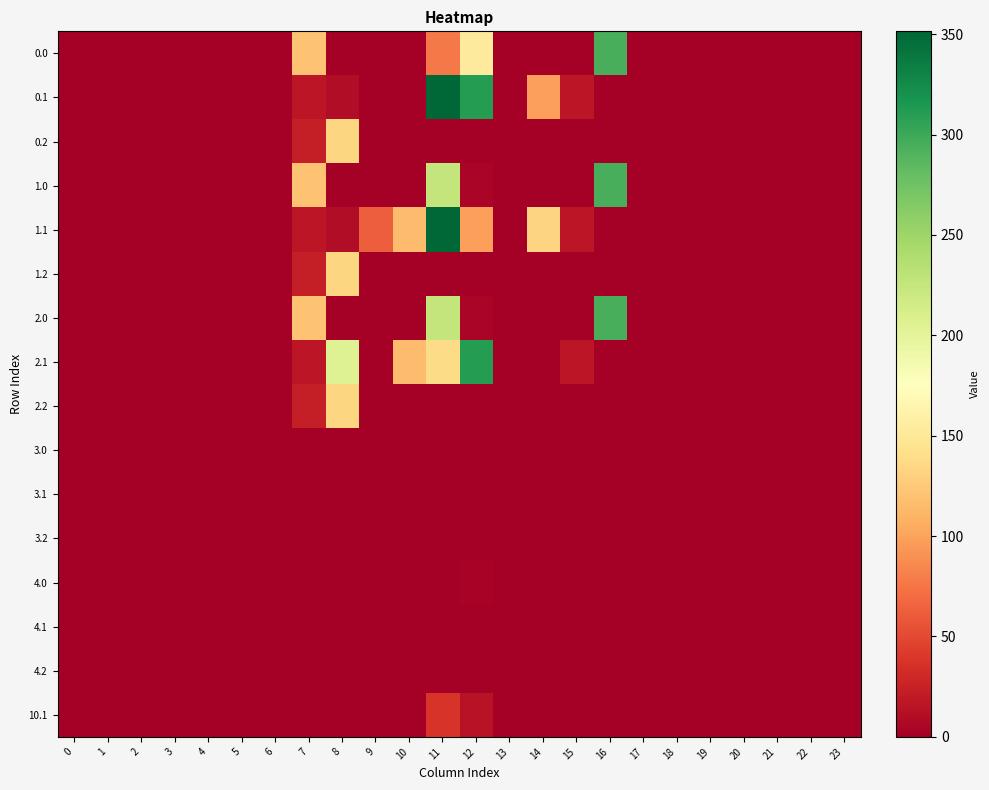

Reading right to left, list all the values displayed in this chart.

0.0: 23=0.0	22=0.0	21=0.0	20=0.0	19=0.0	18=0.0	17=0.0	16=294.5	15=0.0	14=0.0	13=0.0	12=153.0	11=77.0	10=0.0	9=0.0	8=0.0	7=120.6	6=0.0	5=0.0	4=0.0	3=0.0	2=0.0	1=0.0	0=0.0
0.1: 23=0.0	22=0.0	21=0.0	20=0.0	19=0.0	18=0.0	17=0.0	16=0.0	15=17.3	14=97.8	13=0.0	12=310.9	11=351.4	10=0.0	9=0.0	8=10.4	7=17.7	6=0.0	5=0.0	4=0.0	3=0.0	2=0.0	1=0.0	0=0.0
0.2: 23=0.0	22=0.0	21=0.0	20=0.0	19=0.0	18=0.0	17=0.0	16=0.0	15=0.0	14=0.0	13=0.0	12=0.0	11=0.0	10=0.0	9=0.0	8=134.2	7=22.3	6=0.0	5=0.0	4=0.0	3=0.0	2=0.0	1=0.0	0=0.0
1.0: 23=0.0	22=0.0	21=0.0	20=0.0	19=0.0	18=0.0	17=0.0	16=294.5	15=0.0	14=0.0	13=0.0	12=4.8	11=225.2	10=0.0	9=0.0	8=0.0	7=120.6	6=0.0	5=0.0	4=0.0	3=0.0	2=0.0	1=0.0	0=0.0
1.1: 23=0.0	22=0.0	21=0.0	20=0.0	19=0.0	18=0.0	17=0.0	16=0.0	15=17.3	14=132.8	13=0.0	12=97.9	11=351.4	10=115.9	9=62.1	8=10.4	7=17.7	6=0.0	5=0.0	4=0.0	3=0.0	2=0.0	1=0.0	0=0.0
1.2: 23=0.0	22=0.0	21=0.0	20=0.0	19=0.0	18=0.0	17=0.0	16=0.0	15=0.0	14=0.0	13=0.0	12=0.0	11=0.0	10=0.0	9=0.0	8=134.2	7=22.3	6=0.0	5=0.0	4=0.0	3=0.0	2=0.0	1=0.0	0=0.0
2.0: 23=0.0	22=0.0	21=0.0	20=0.0	19=0.0	18=0.0	17=0.0	16=294.5	15=0.0	14=0.0	13=0.0	12=4.8	11=225.2	10=0.0	9=0.0	8=0.0	7=120.6	6=0.0	5=0.0	4=0.0	3=0.0	2=0.0	1=0.0	0=0.0
2.1: 23=0.0	22=0.0	21=0.0	20=0.0	19=0.0	18=0.0	17=0.0	16=0.0	15=17.3	14=0.0	13=0.0	12=310.9	11=138.4	10=115.9	9=0.0	8=205.3	7=17.7	6=0.0	5=0.0	4=0.0	3=0.0	2=0.0	1=0.0	0=0.0
2.2: 23=0.0	22=0.0	21=0.0	20=0.0	19=0.0	18=0.0	17=0.0	16=0.0	15=0.0	14=0.0	13=0.0	12=0.0	11=0.0	10=0.0	9=0.0	8=134.2	7=22.3	6=0.0	5=0.0	4=0.0	3=0.0	2=0.0	1=0.0	0=0.0
3.0: 23=0.0	22=0.0	21=0.0	20=0.0	19=0.0	18=0.0	17=0.0	16=0.0	15=0.0	14=0.0	13=0.0	12=0.0	11=0.0	10=0.0	9=0.0	8=0.0	7=0.0	6=0.0	5=0.0	4=0.0	3=0.0	2=0.0	1=0.0	0=0.0
3.1: 23=0.0	22=0.0	21=0.0	20=0.0	19=0.0	18=0.0	17=0.0	16=0.0	15=0.0	14=0.0	13=0.0	12=0.0	11=0.0	10=0.0	9=0.0	8=0.0	7=0.0	6=0.0	5=0.0	4=0.0	3=0.0	2=0.0	1=0.0	0=0.0
3.2: 23=0.0	22=0.0	21=0.0	20=0.0	19=0.0	18=0.0	17=0.0	16=0.0	15=0.0	14=0.0	13=0.0	12=0.0	11=0.0	10=0.0	9=0.0	8=0.0	7=0.0	6=0.0	5=0.0	4=0.0	3=0.0	2=0.0	1=0.0	0=0.0
4.0: 23=0.0	22=0.0	21=0.0	20=0.0	19=0.0	18=0.0	17=0.0	16=0.0	15=0.0	14=0.0	13=0.0	12=3.7	11=0.0	10=0.0	9=0.0	8=0.0	7=0.0	6=0.0	5=0.0	4=0.0	3=0.0	2=0.0	1=0.0	0=0.0
4.1: 23=0.0	22=0.0	21=0.0	20=0.0	19=0.0	18=0.0	17=0.0	16=0.0	15=0.0	14=0.0	13=0.0	12=0.0	11=0.0	10=0.0	9=0.0	8=0.0	7=0.0	6=0.0	5=0.0	4=0.0	3=0.0	2=0.0	1=0.0	0=0.0
4.2: 23=0.0	22=0.0	21=0.0	20=0.0	19=0.0	18=0.0	17=0.0	16=0.0	15=0.0	14=0.0	13=0.0	12=0.0	11=0.0	10=0.0	9=0.0	8=0.0	7=0.0	6=0.0	5=0.0	4=0.0	3=0.0	2=0.0	1=0.0	0=0.0
10.1: 23=0.0	22=0.0	21=0.0	20=0.0	19=0.0	18=0.0	17=0.0	16=0.0	15=0.0	14=0.0	13=0.0	12=13.9	11=38.1	10=0.0	9=0.0	8=0.0	7=0.0	6=0.0	5=0.0	4=0.0	3=0.0	2=0.0	1=0.0	0=0.0